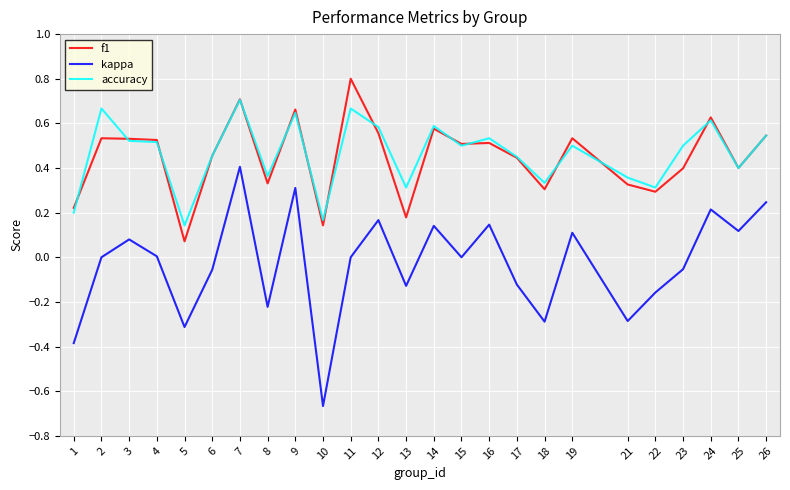

Is the value of f1 at 17 greater than the value of kappa at 24?

Yes